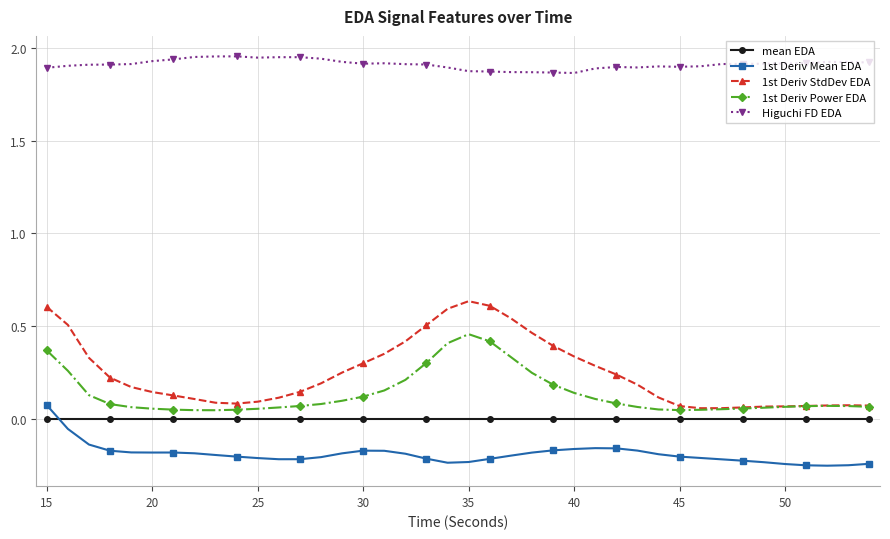

At how many categories does at least one series exceed 1?

40